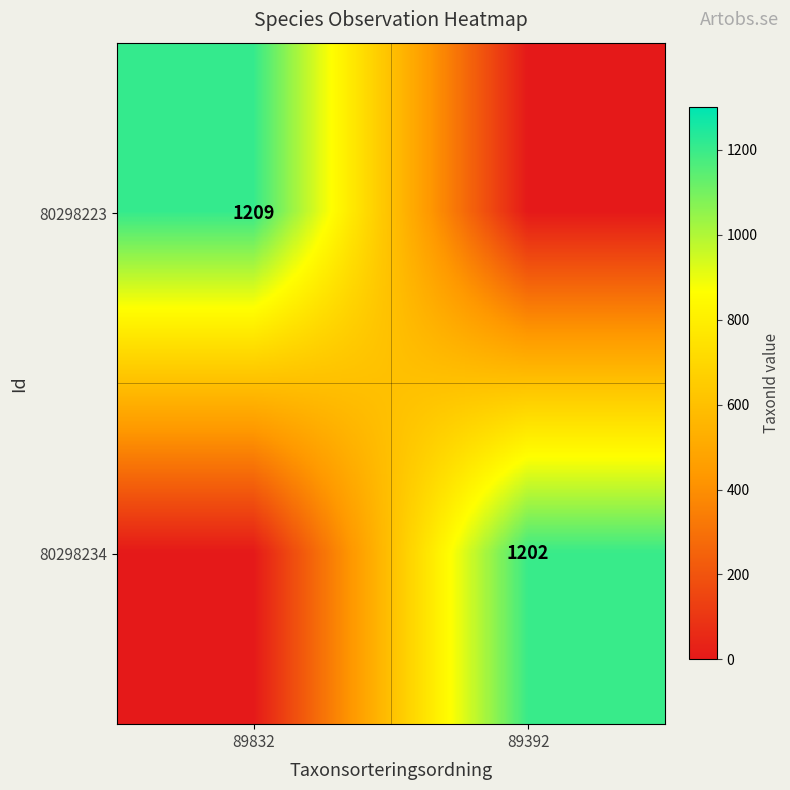

The 80298234 series shows 1202 at 89392. True or false?

True